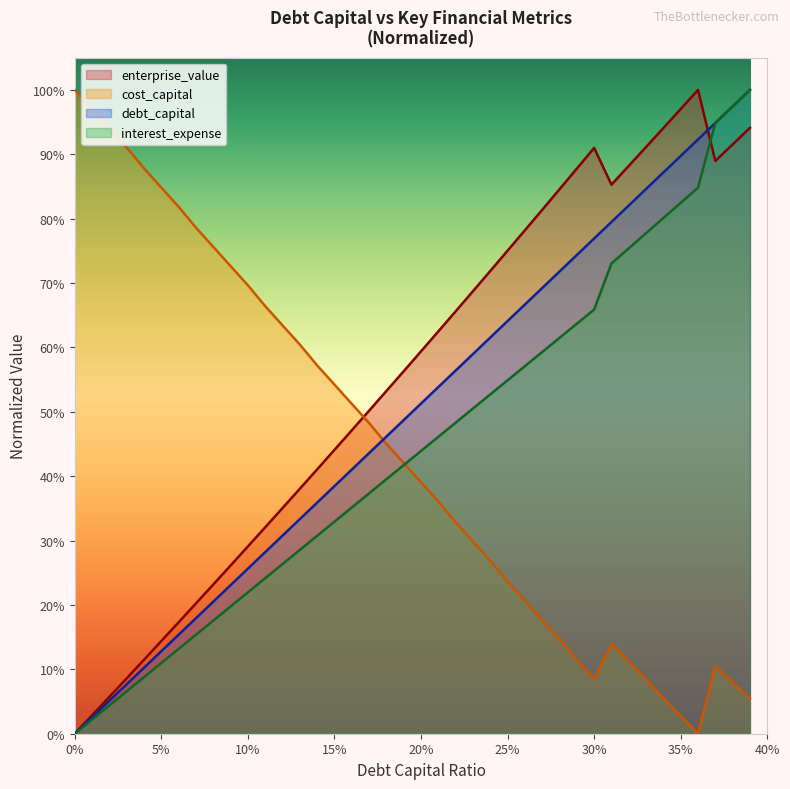

What are all the series names shown in the legend?

enterprise_value, cost_capital, debt_capital, interest_expense